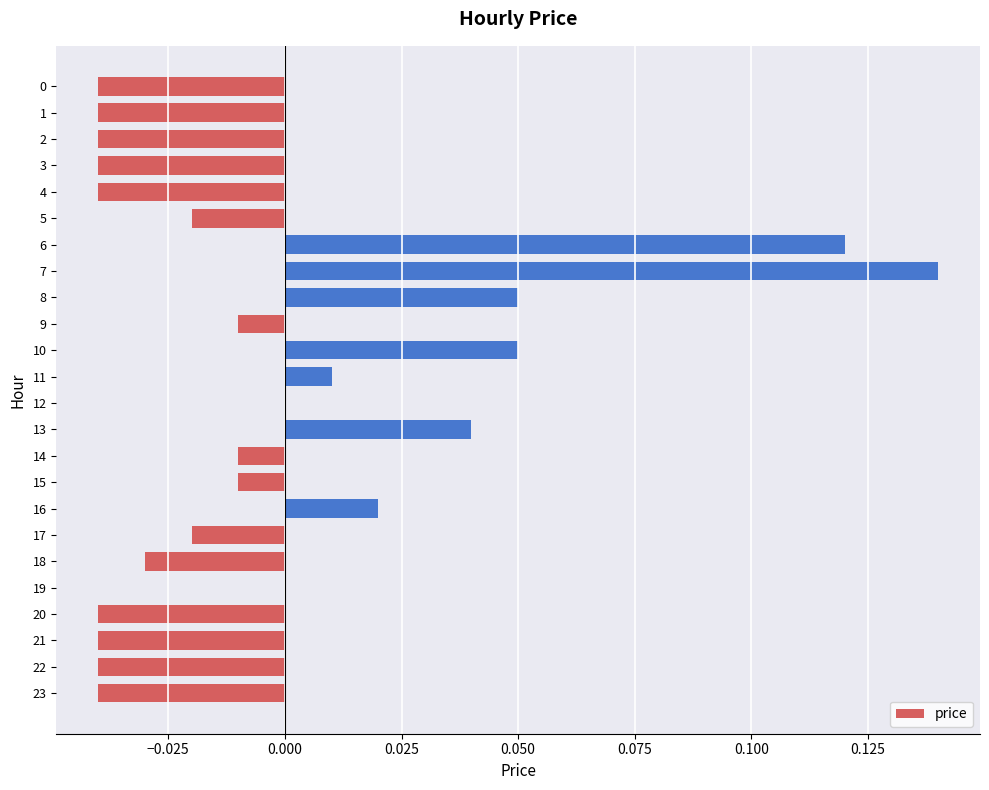

Which has a higher value, 4 or 6?

6